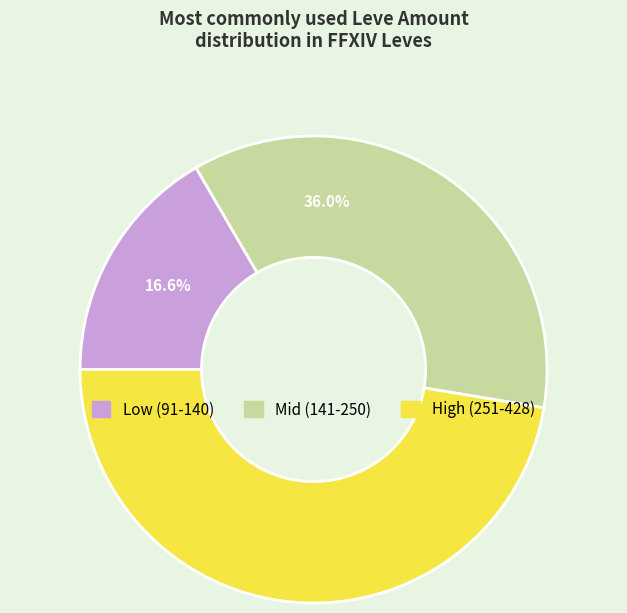

Rank the categories by value from lowest to highest.

Low (91-140), Mid (141-250), High (251-428)